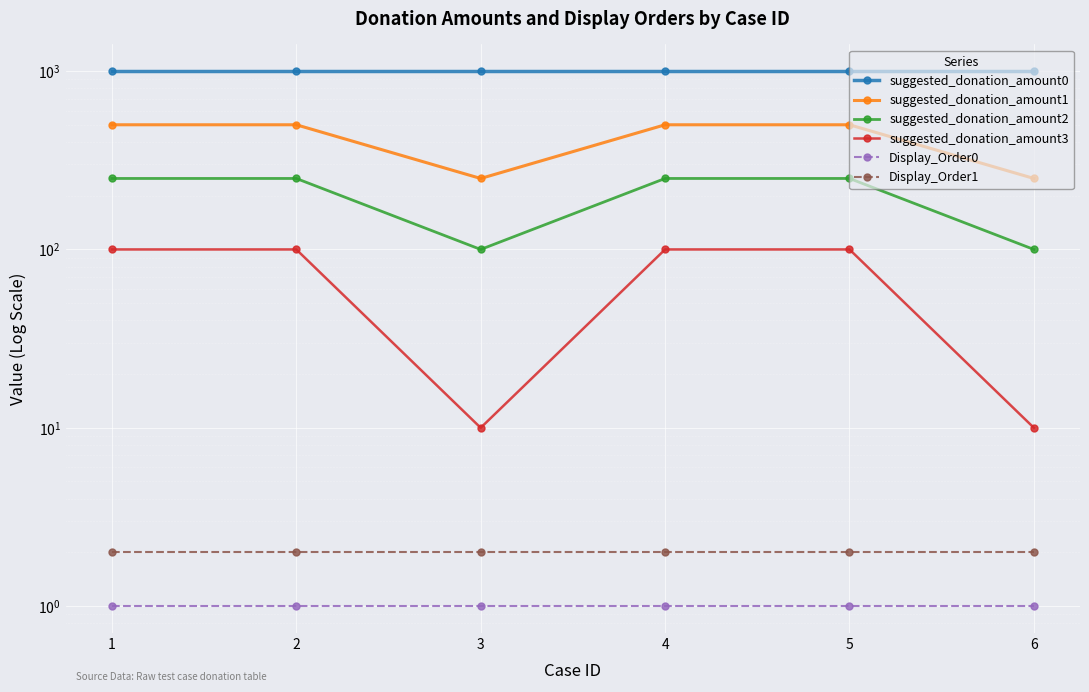

Count the number of categories in the chart.

6